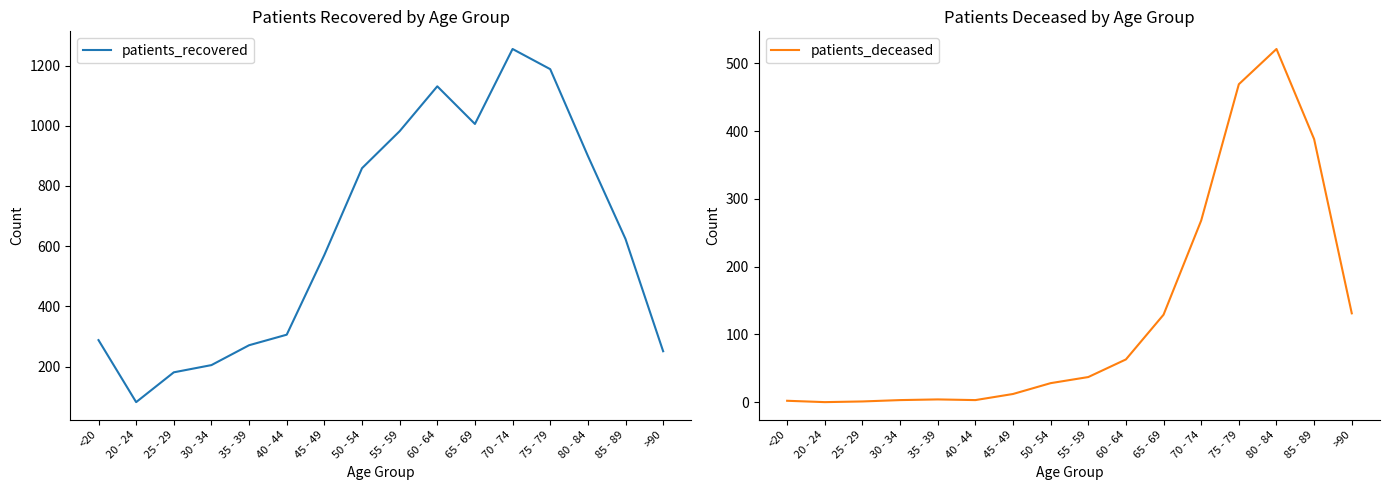

Which label corresponds to the smallest value in the chart?

20 - 24